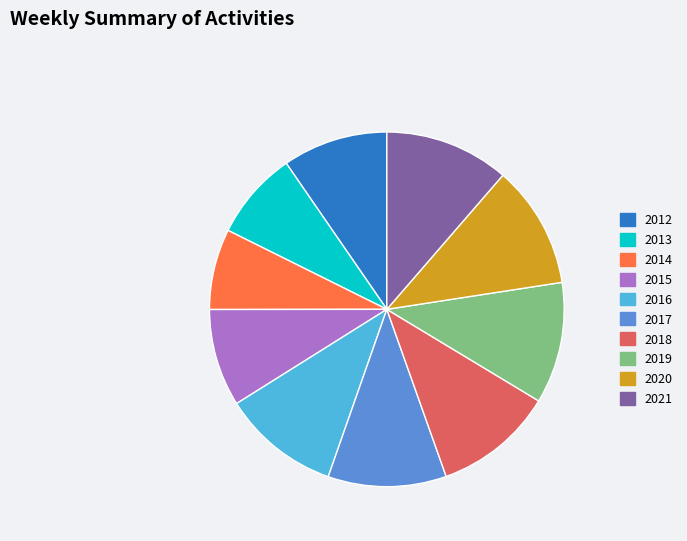

Is it true that 2021 is 26% of the pie?

False